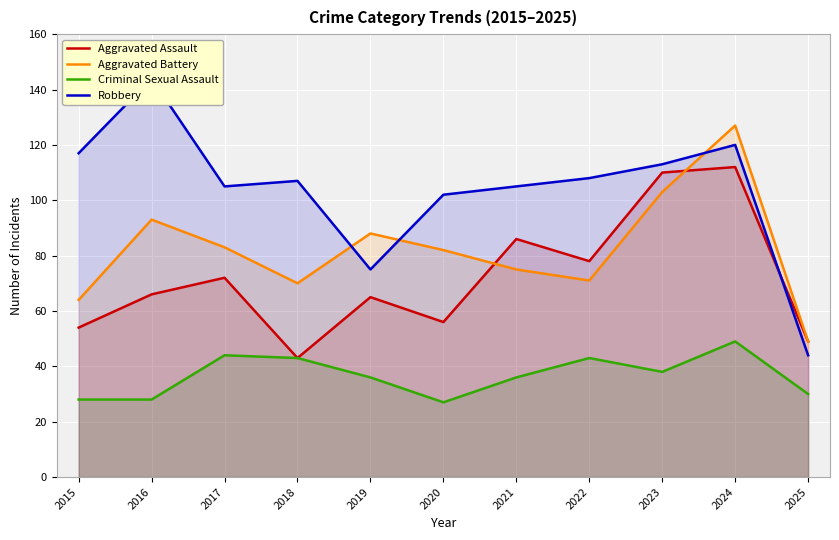

Reading left to right, extract all data points from this chart.

Aggravated Assault: 54	66	72	43	65	56	86	78	110	112	49
Aggravated Battery: 64	93	83	70	88	82	75	71	103	127	49
Criminal Sexual Assault: 28	28	44	43	36	27	36	43	38	49	30
Robbery: 117	144	105	107	75	102	105	108	113	120	44